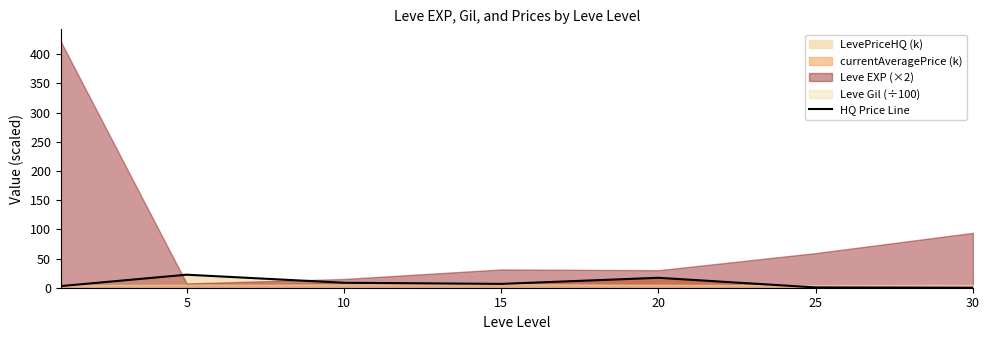

What is the greatest value displayed?

22.3